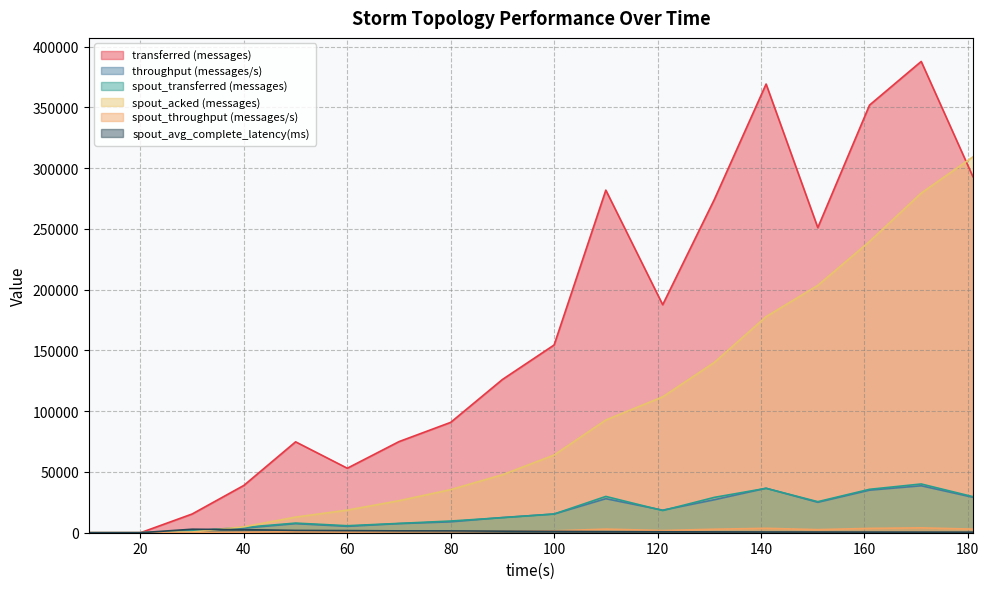

What are all the series names shown in the legend?

transferred (messages), throughput (messages/s), spout_transferred (messages), spout_acked (messages), spout_throughput (messages/s), spout_avg_complete_latency(ms)